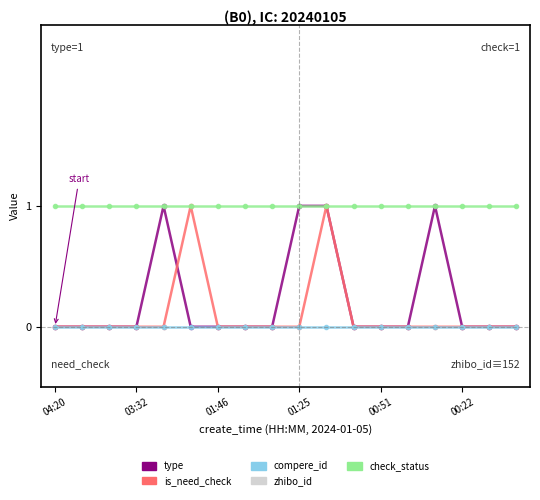

What is the sum of all is_need_check values?

2